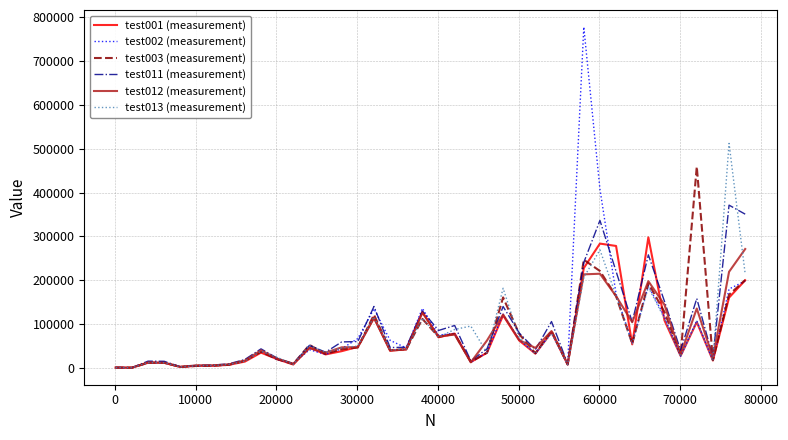

Does the chart have visible grid lines?

Yes